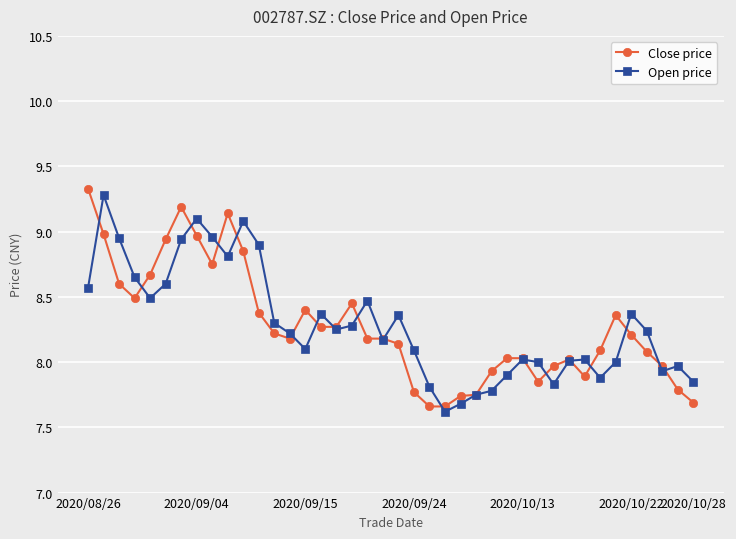

True or false: Open price has more than 0 interior local peaks.

True